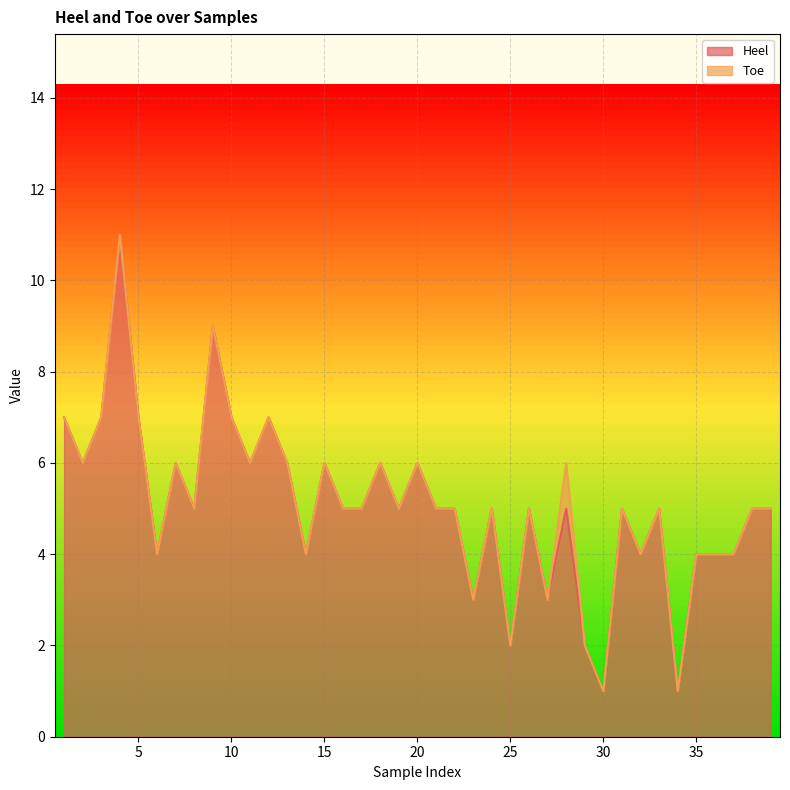

What is the sum of all values?

198